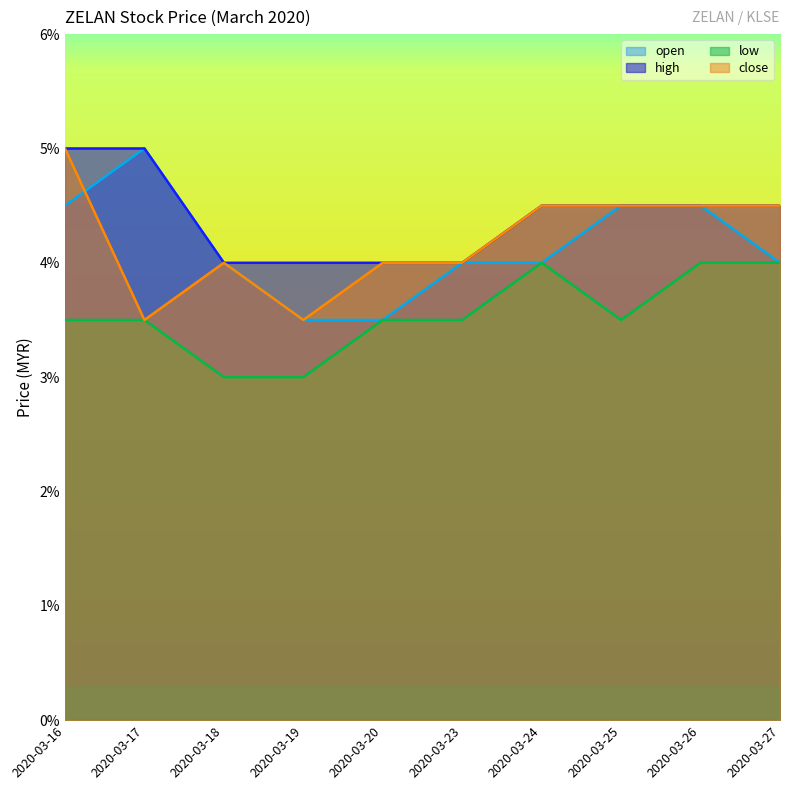

Where is the first local minimum for close?

2020-03-17